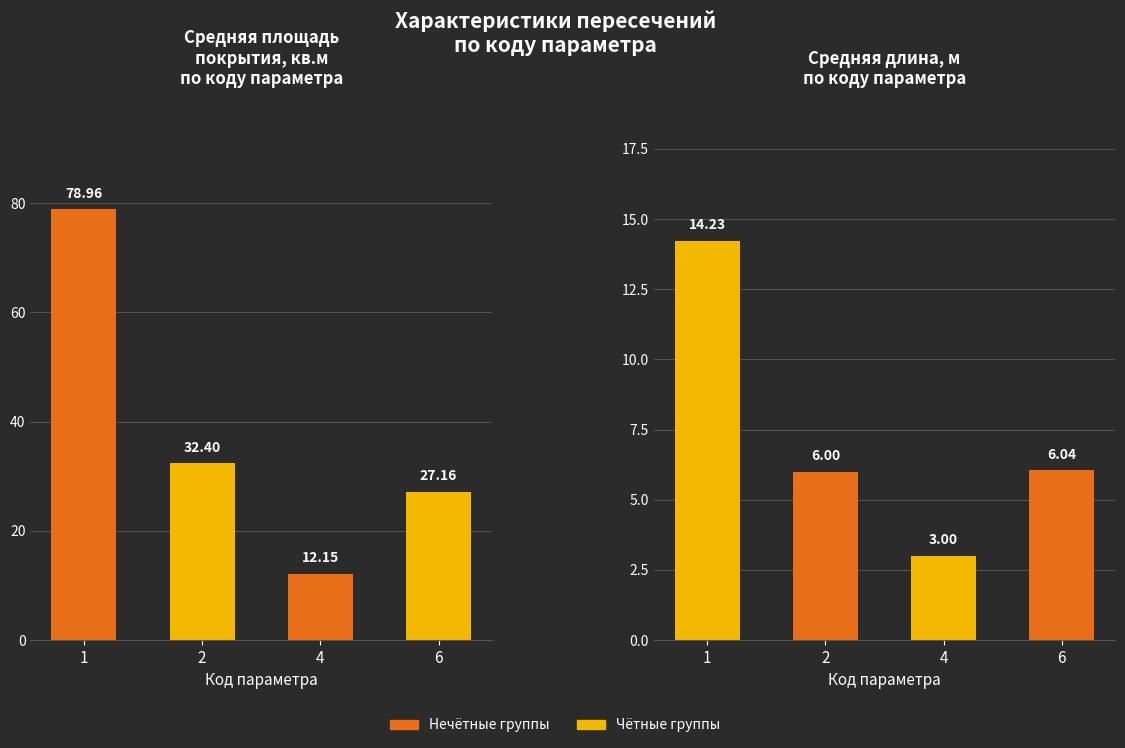

At which category does the chart reach its minimum across all series?

4